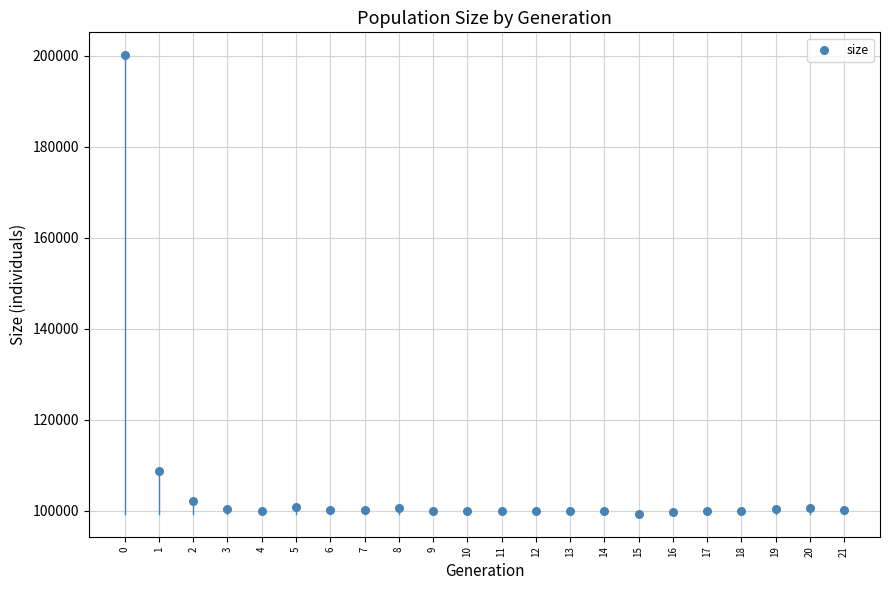

What is the range of Y values (max minus min)?

100858